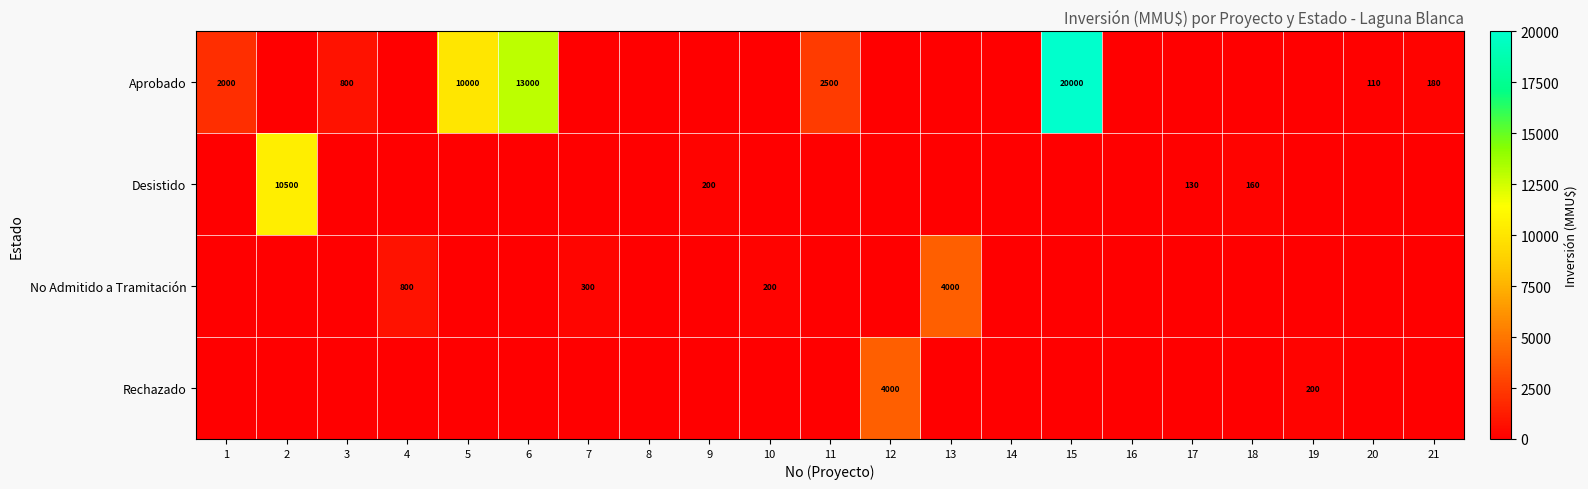

What is the difference between the maximum and second lowest values in the Rechazado series?

4000